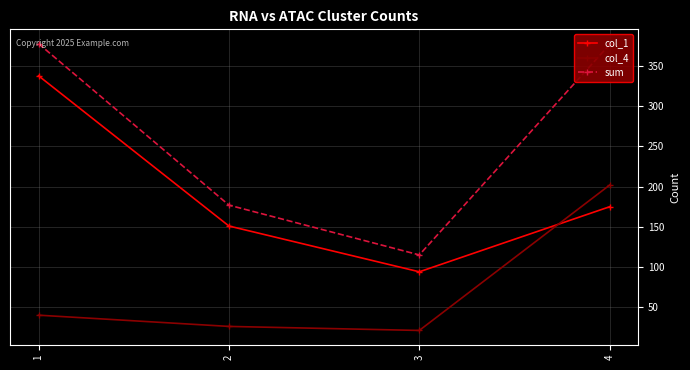

Is it true that col_1 equals 338 at 1?

True